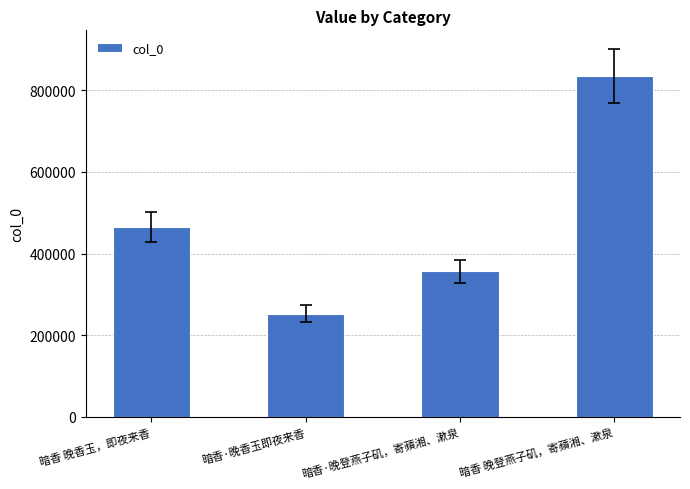

What is the value of the 3rd bar from the left?

356816